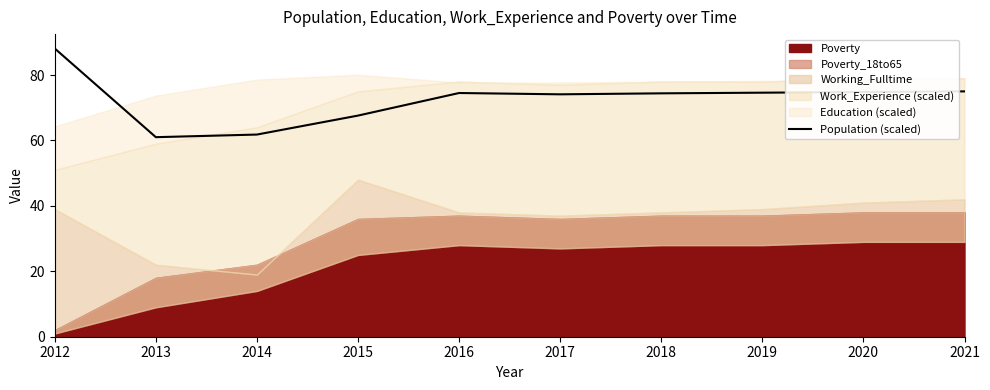

Read the value at 2012.

88.1